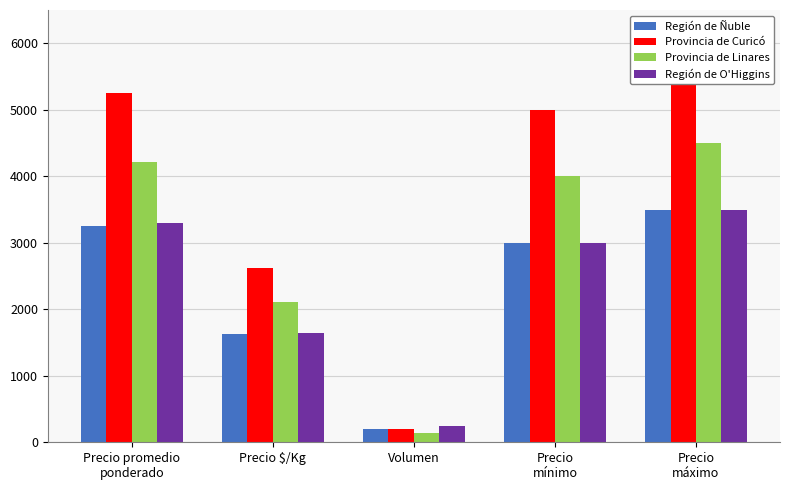

How many bars are there in each group?

4